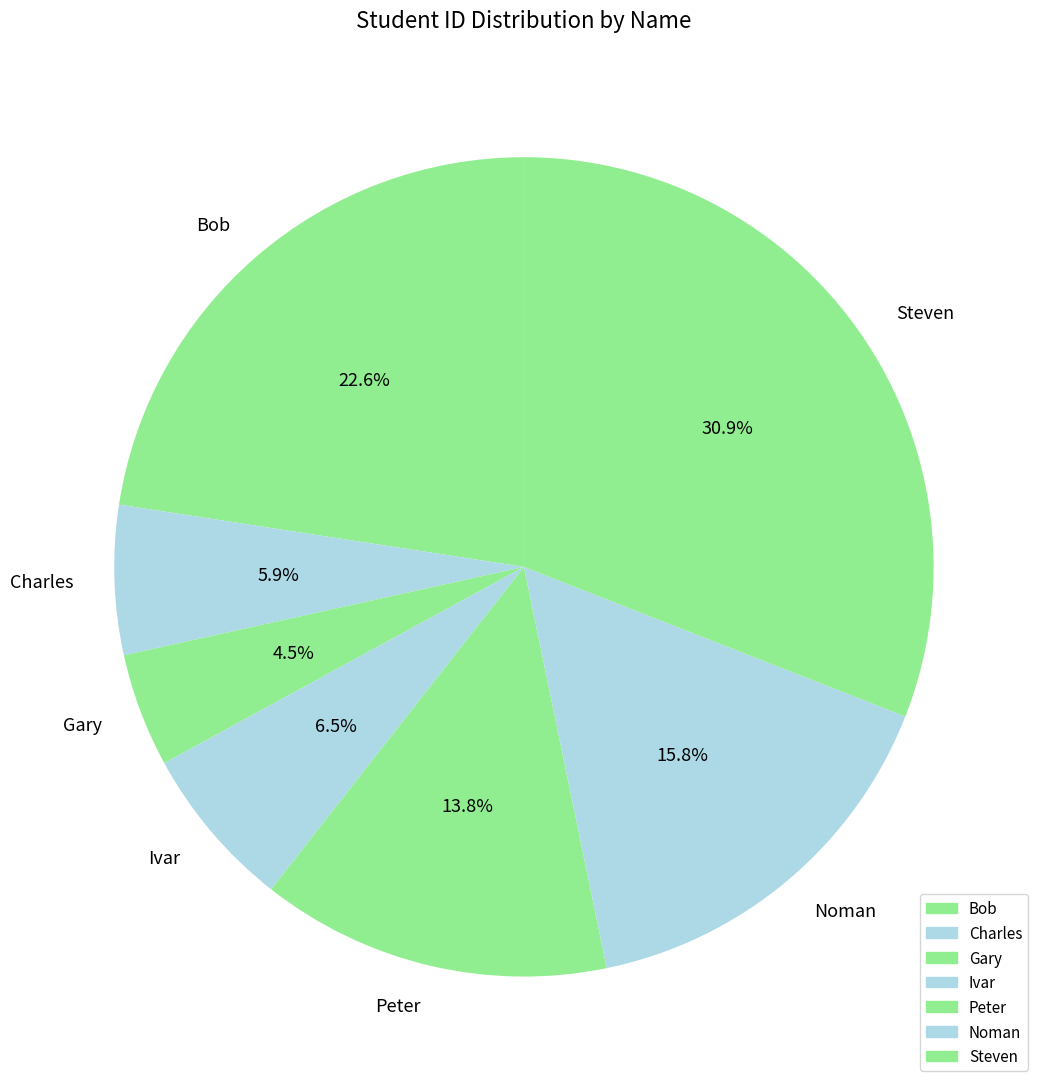

Count the number of slices in the pie.

7